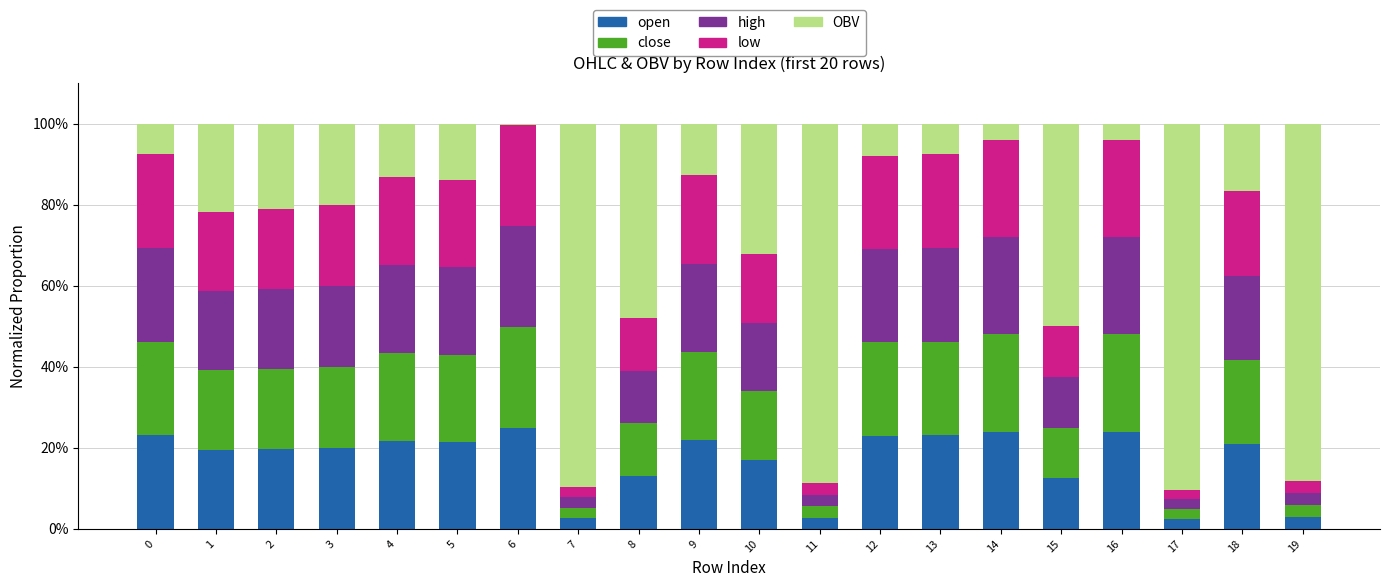

What is the sum of the open values at 13 and 11?

25.9